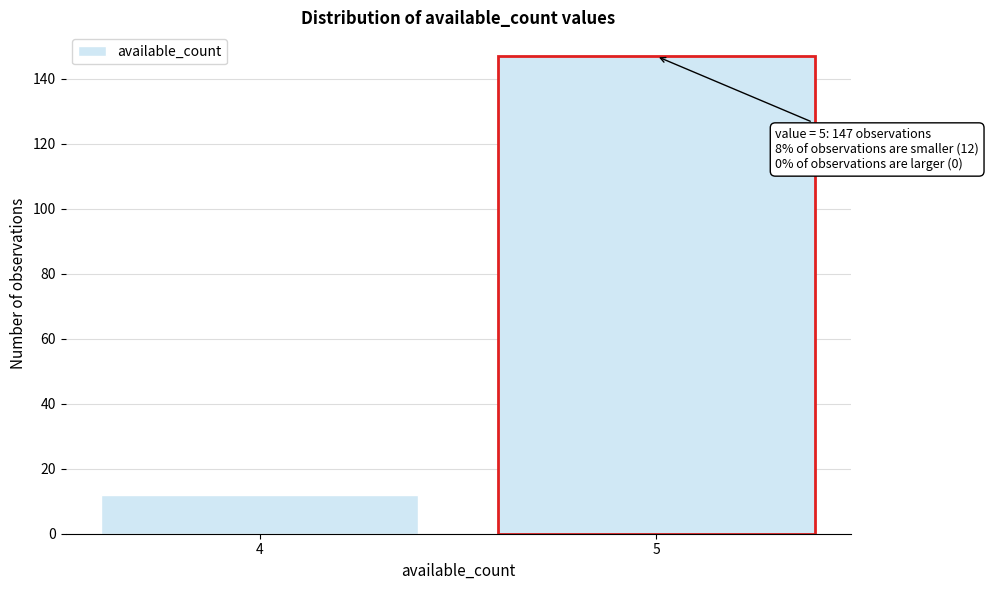

Reading left to right, transcribe all the data shown in this chart.

12	147